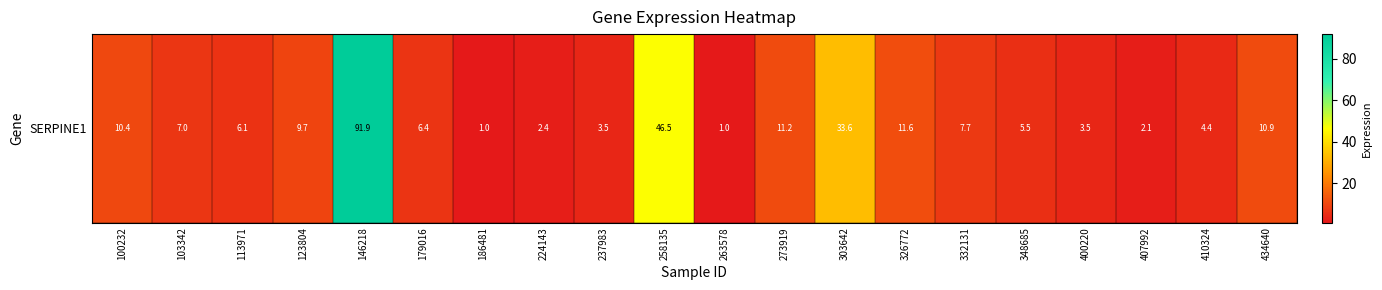

What is the difference between the second highest and minimum values?

45.5